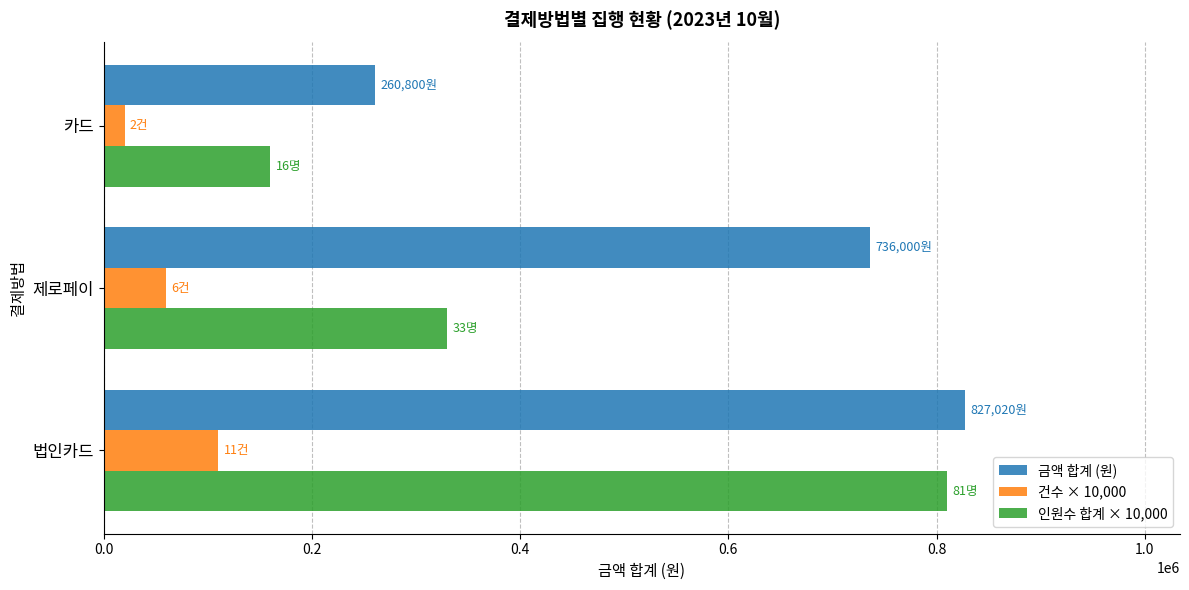

At how many categories does at least one series exceed 358558?

2